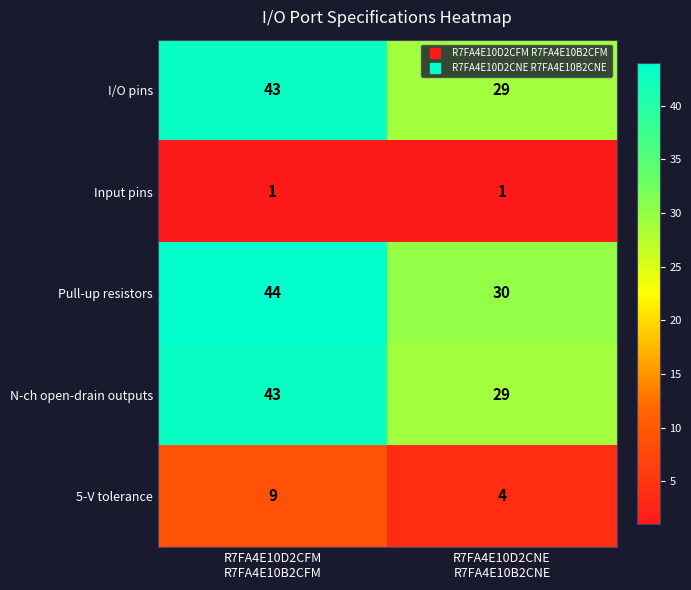

What is the difference between the maximum and minimum values in the I/O pins series?

14